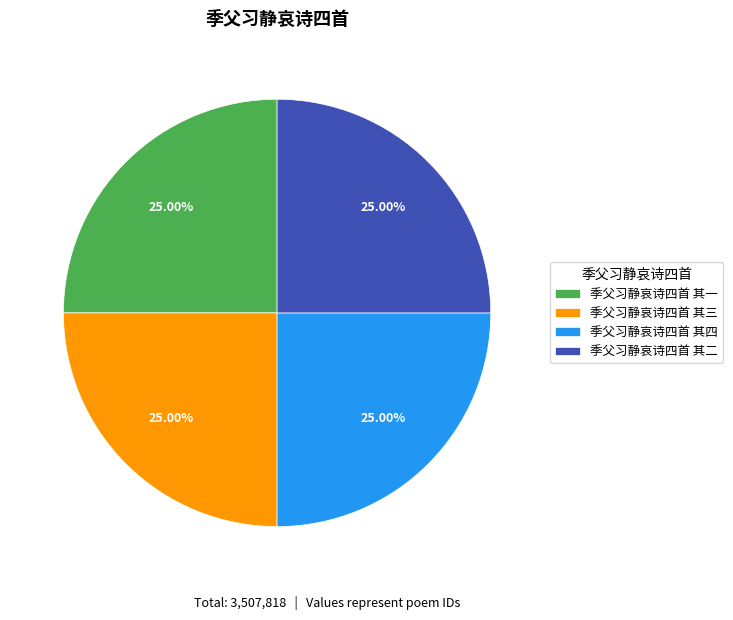

Approximately how many times larger is the value at 季父习静哀诗四首 其三 compared to 季父习静哀诗四首 其四?

1.0